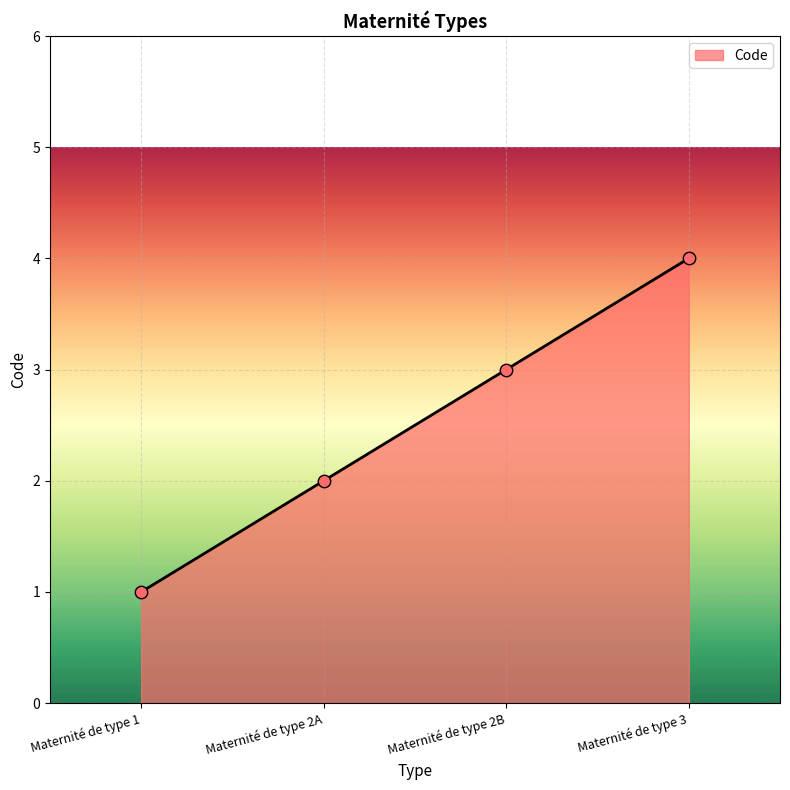

Which has a higher value, Maternité de type 2A or Maternité de type 3?

Maternité de type 3